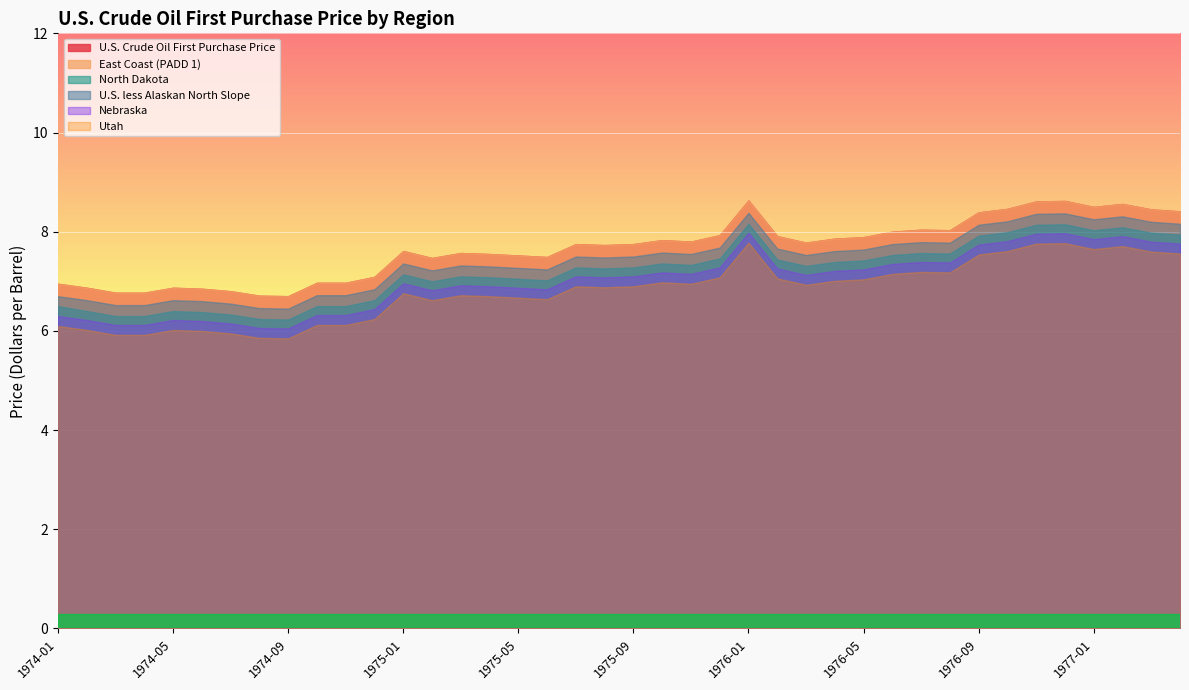

What is the approximate value of Nebraska at 1976-02?

7.3